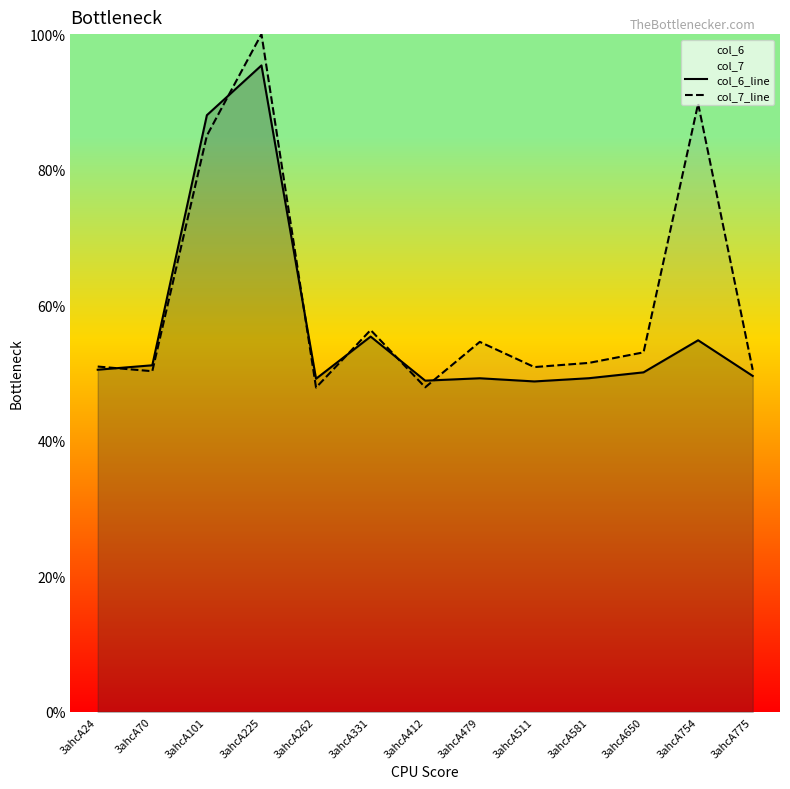

Reading left to right, list all the values displayed in this chart.

col_6_line: 3ahcA24=50.5	3ahcA70=51.1	3ahcA101=88.0	3ahcA225=95.4	3ahcA262=49.2	3ahcA331=55.4	3ahcA412=48.9	3ahcA479=49.2	3ahcA511=48.8	3ahcA581=49.2	3ahcA650=50.1	3ahcA754=54.8	3ahcA775=49.6
col_7_line: 3ahcA24=51.0	3ahcA70=50.3	3ahcA101=85.0	3ahcA225=100.0	3ahcA262=47.9	3ahcA331=56.3	3ahcA412=47.9	3ahcA479=54.6	3ahcA511=50.9	3ahcA581=51.5	3ahcA650=53.0	3ahcA754=89.7	3ahcA775=50.5